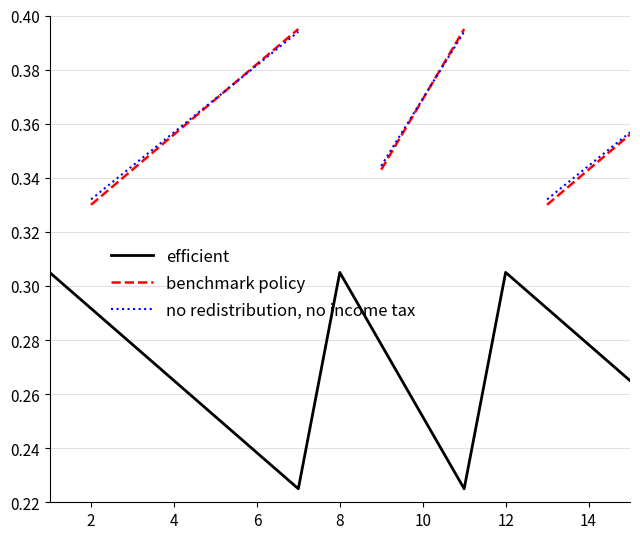

What is the difference between the maximum and minimum values in the efficient series?

0.1